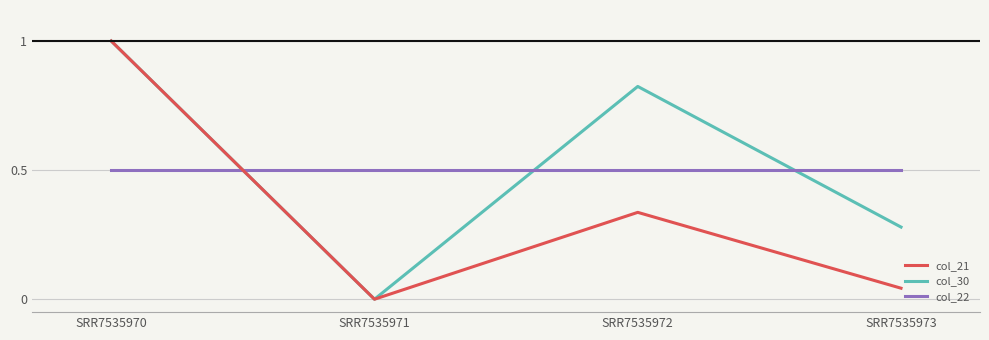

At which category does col_30 reach its first local valley?

SRR7535971